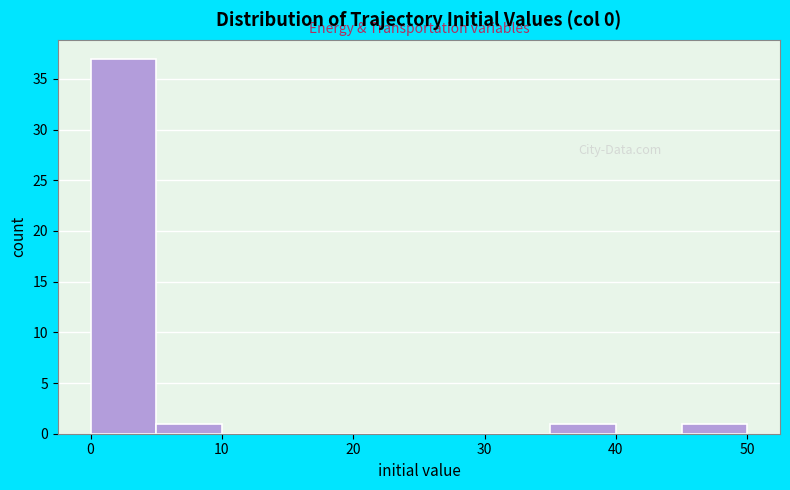

Reading left to right, transcribe this chart: for each bar, give the range it covers on the x-axis and its height. The values are not printed on the chart, so give them approximately, as read against the axis.

0 to 5: 37
5 to 10: 1
10 to 15: 0
15 to 20: 0
20 to 25: 0
25 to 30: 0
30 to 35: 0
35 to 40: 1
40 to 45: 0
45 to 50: 1